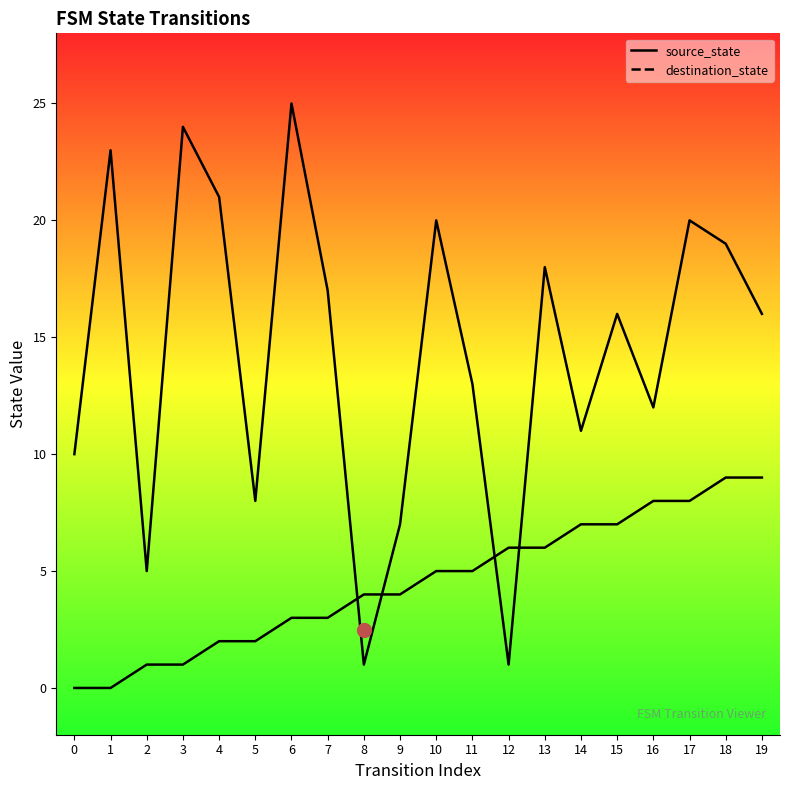

Is it true that destination_state equals 19 at 16?

False